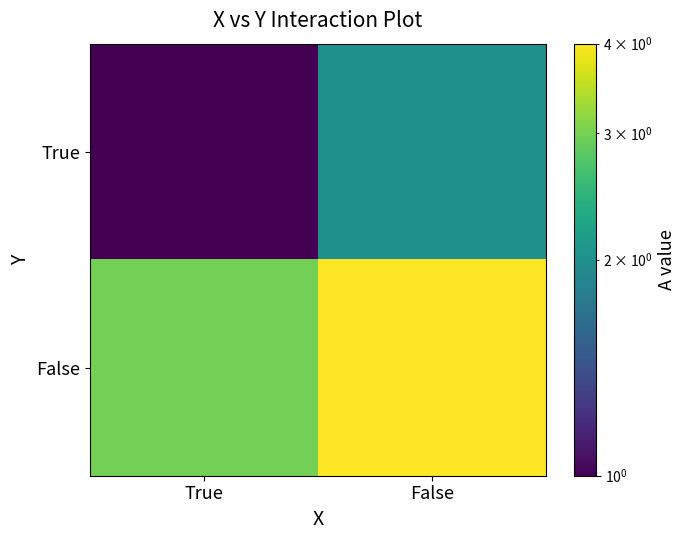

Reading left to right, extract all data points from this chart.

True: True=1	False=2
False: True=3	False=4